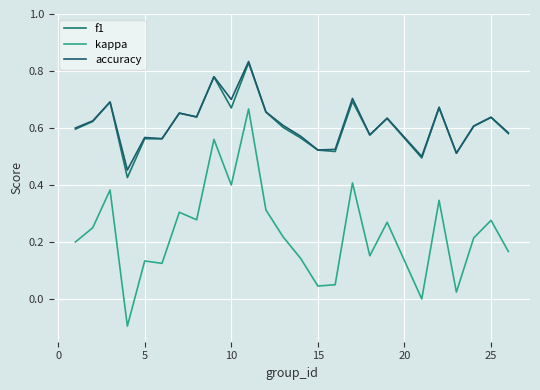

Does the chart display data point markers on the line(s)?

No